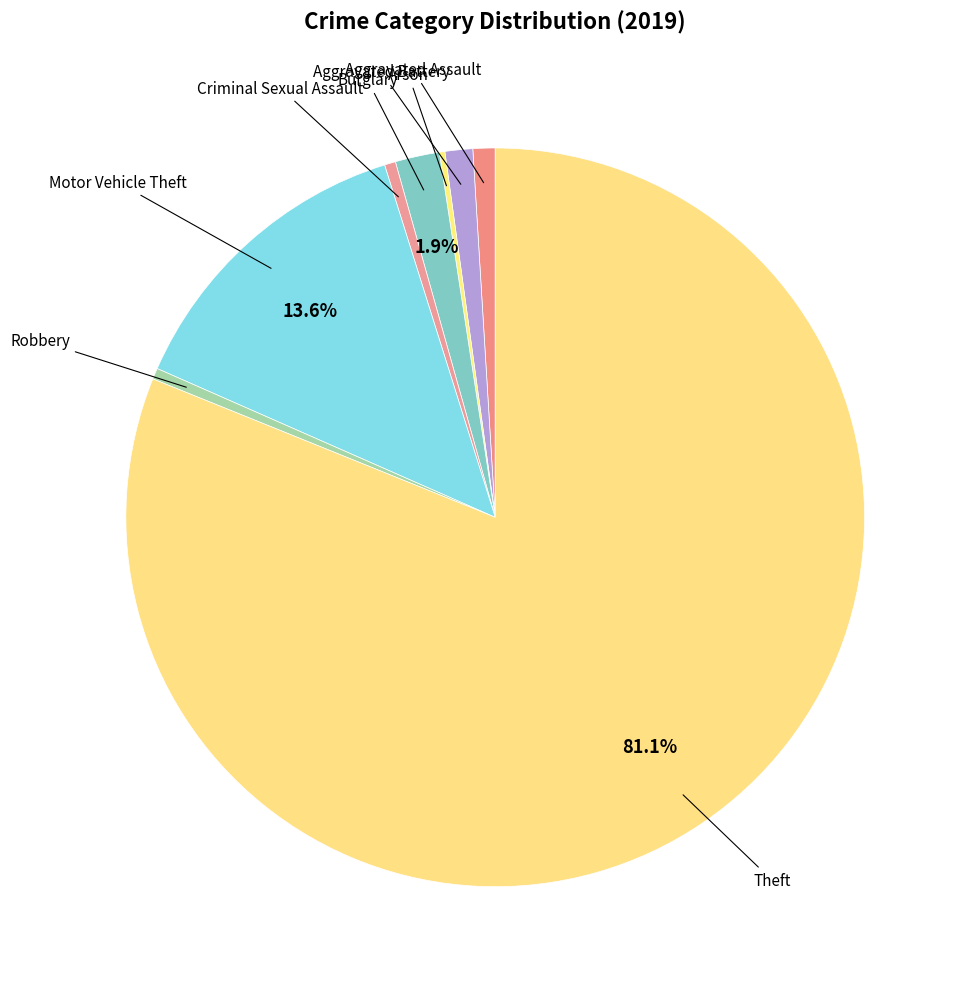

Which category accounts for the majority?

Theft